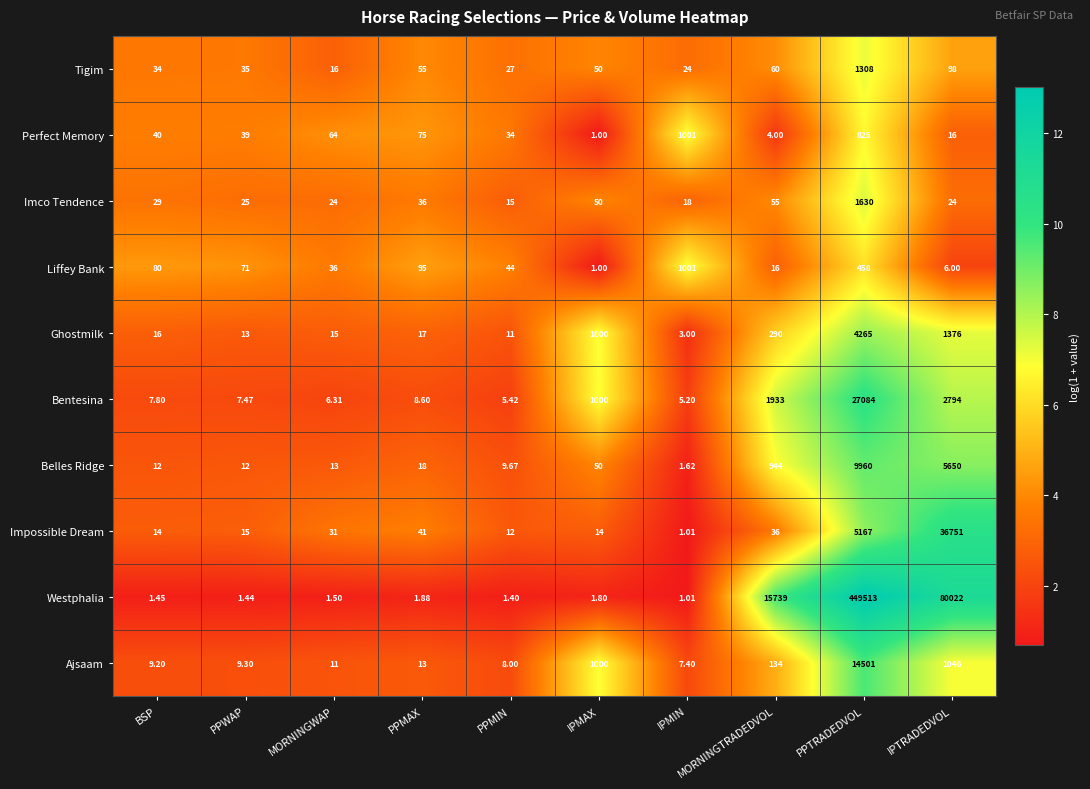

At which label does Tigim first exceed 50?

PPMAX